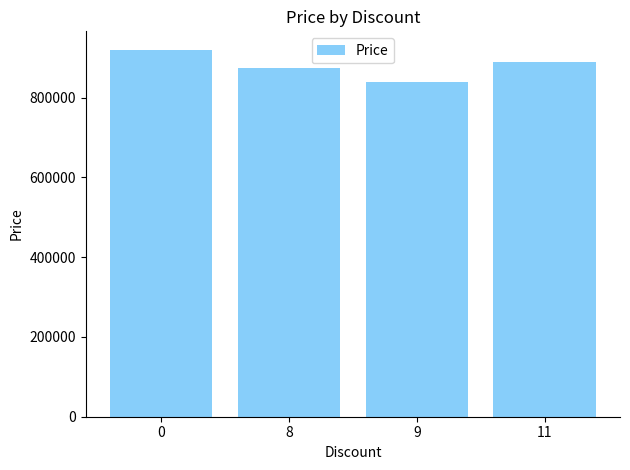

What is the sum of all values?

3523900